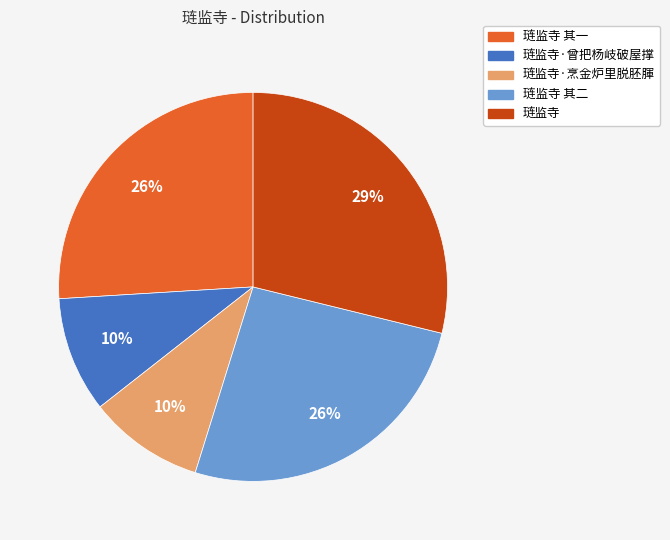

Is there any slice that represents more than half of the pie?

No